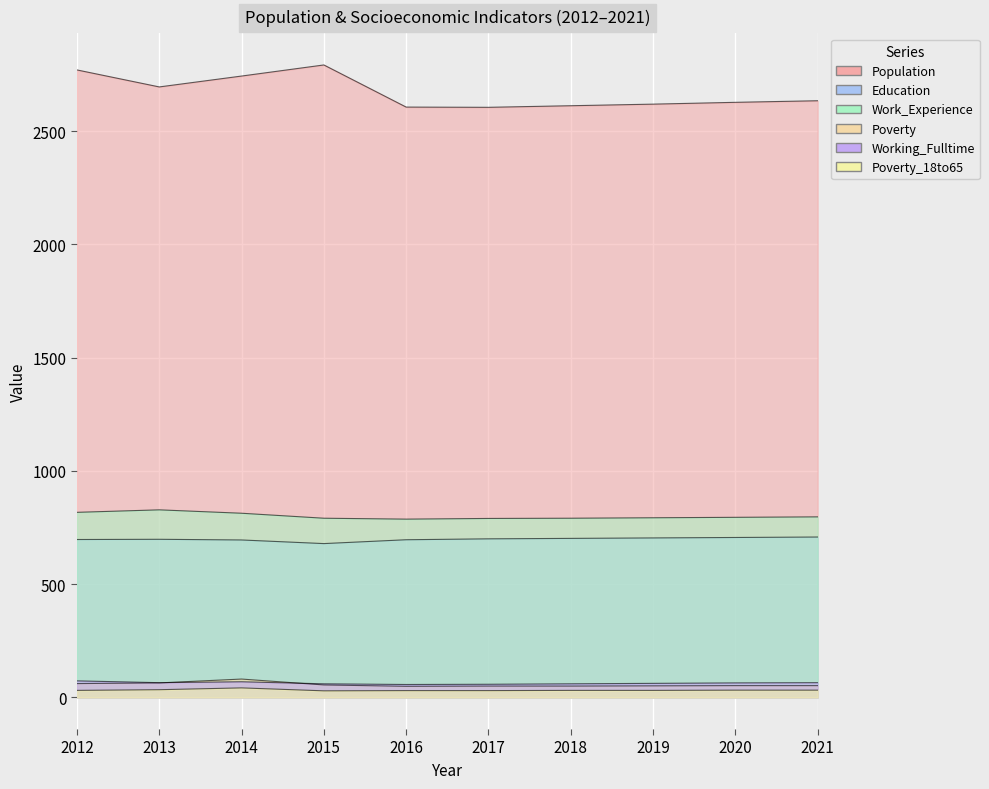

True or false: Education has a value of 696 at 2016.

True